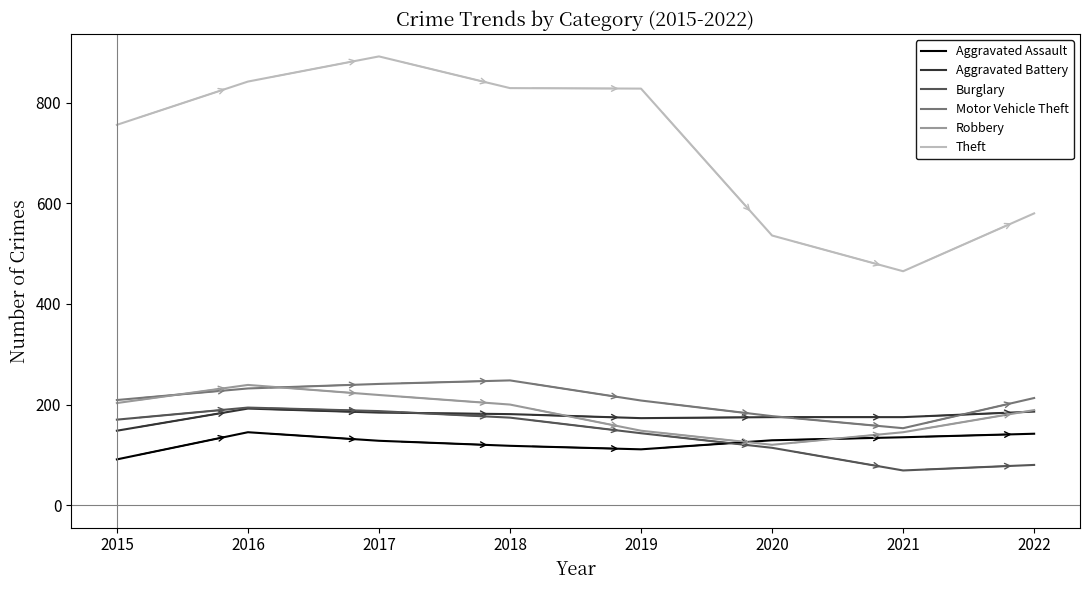

How many interior local peaks does the Motor Vehicle Theft series have?

1